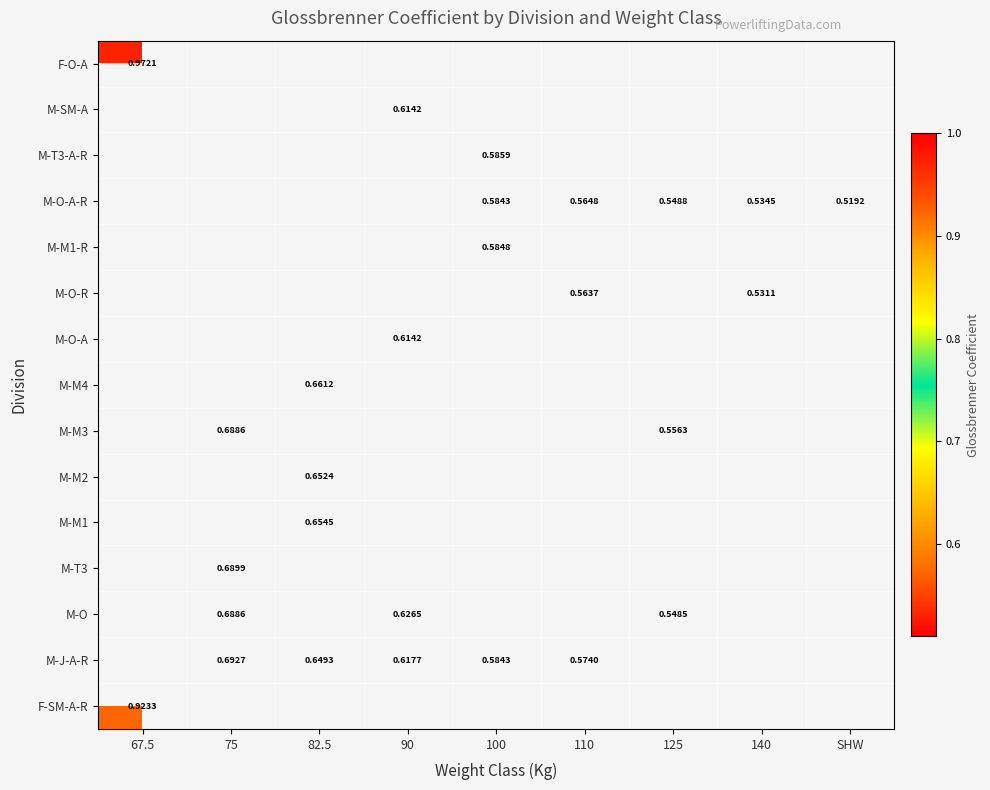

How many values in M-M1 are above zero?

1